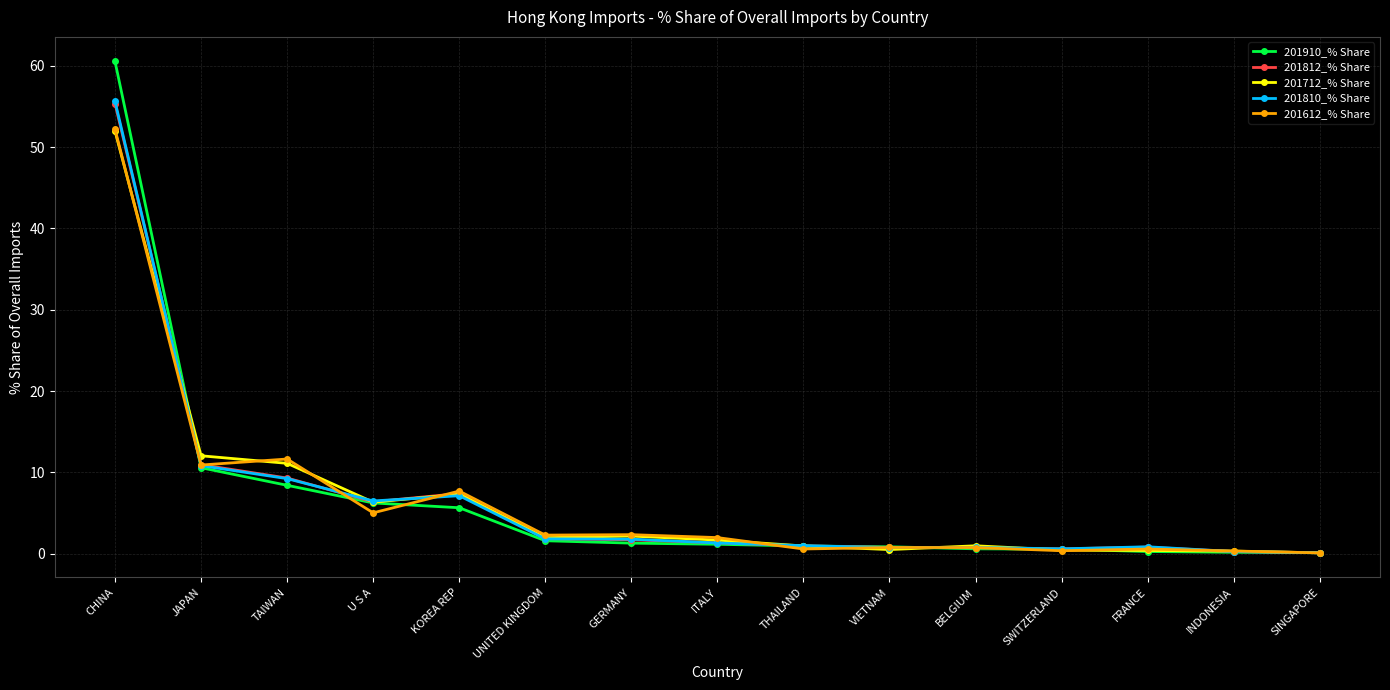

Count the number of data series in this chart.

5